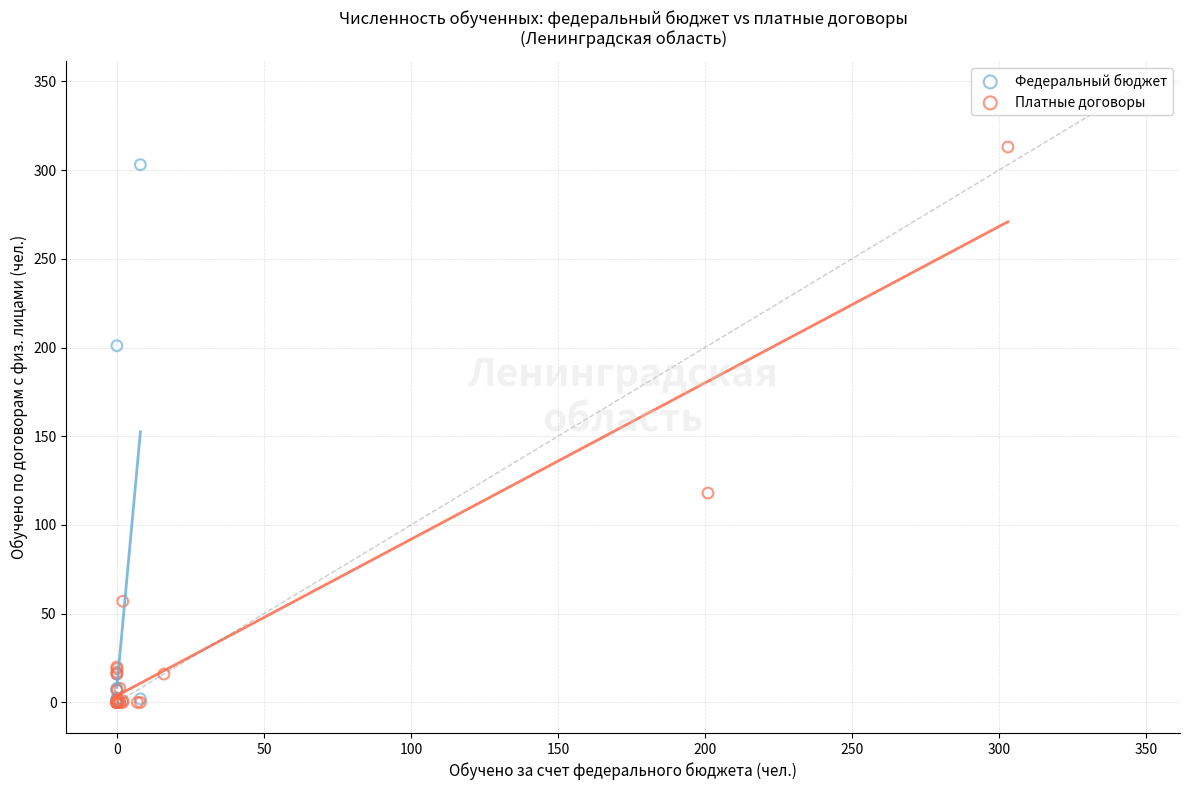

Which series has the widest spread of Y values?

Платные договоры